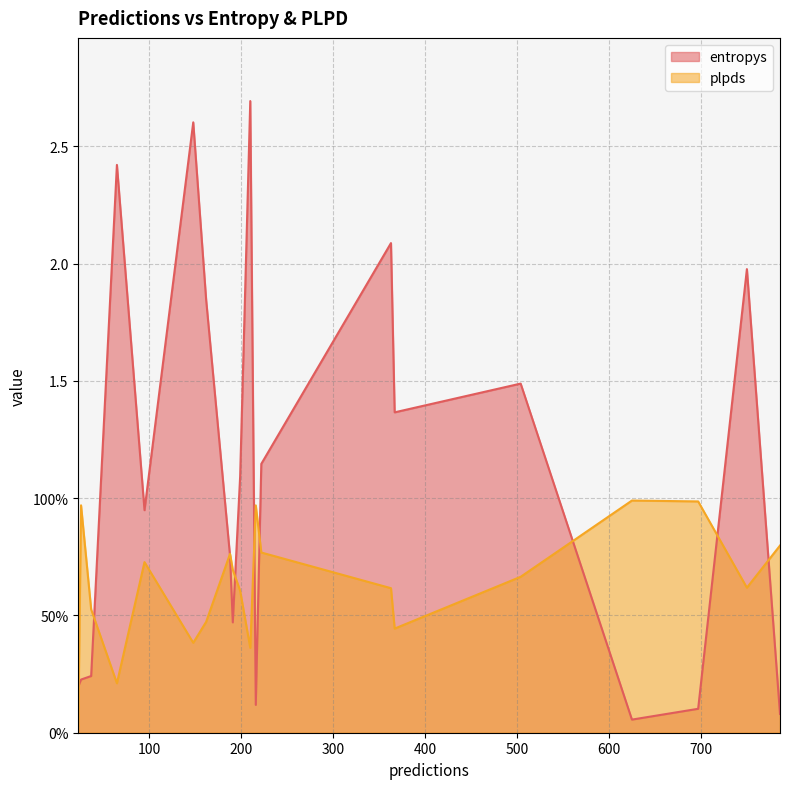

How many categories are shown in the chart?

20